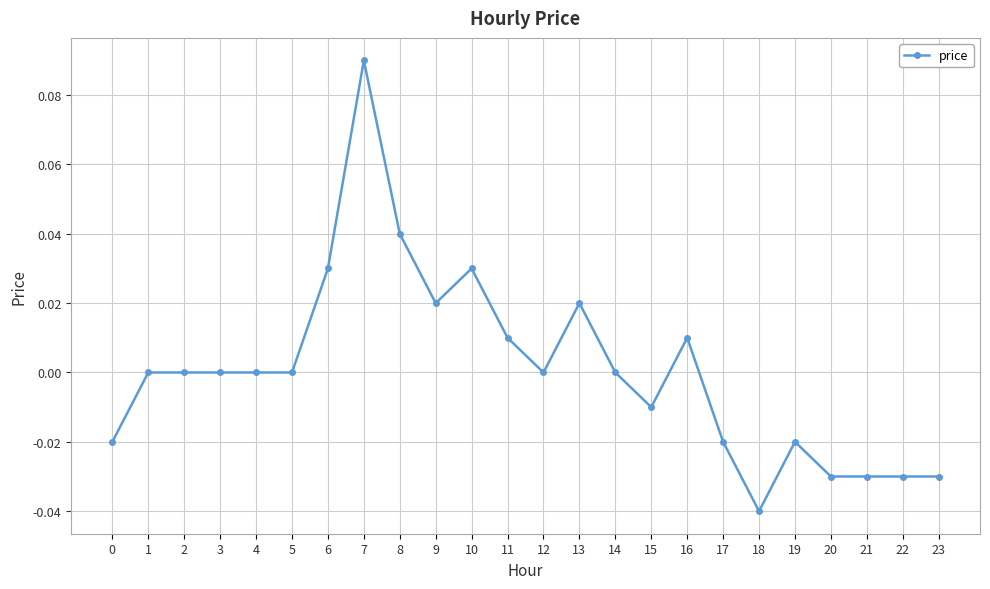

True or false: there are more than 2 points higher than both neighbors.

True